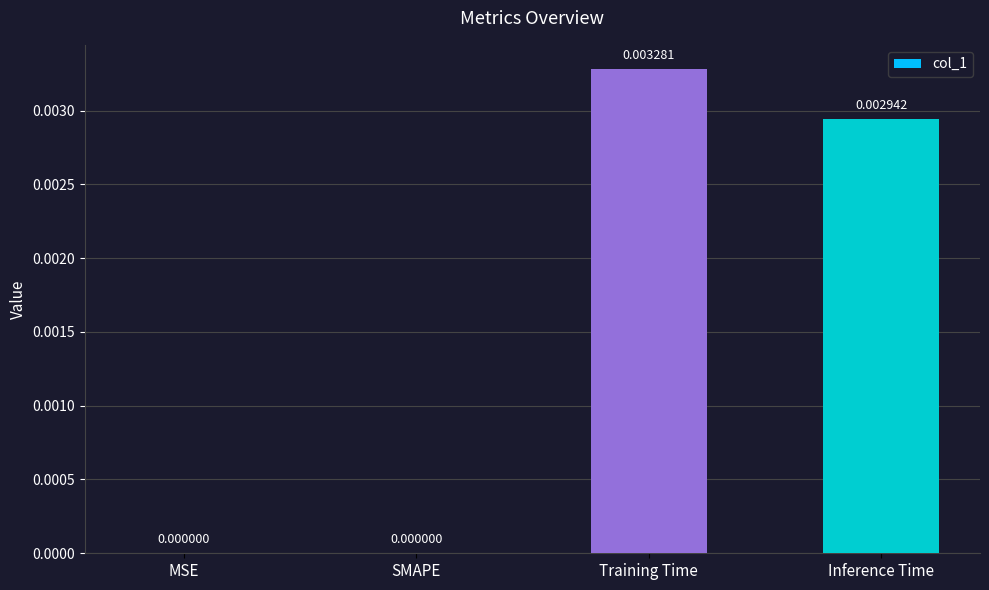

Are the bars grouped side by side (vs. stacked)?

No